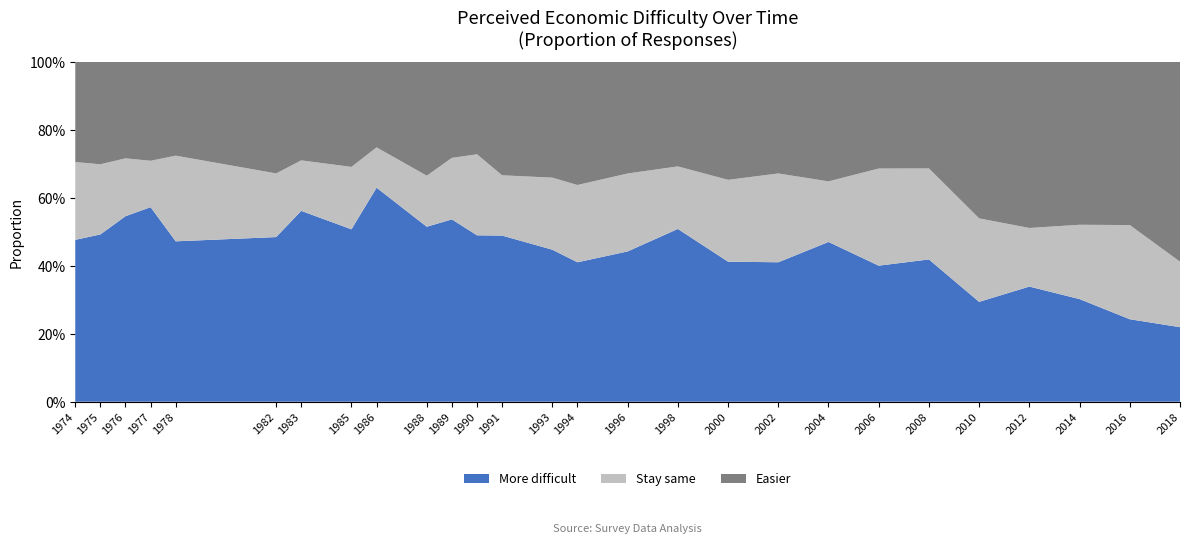

Reading right to left, extract all data points from this chart.

More difficult: 0.2	0.2	0.3	0.3	0.3	0.4	0.4	0.5	0.4	0.4	0.5	0.4	0.4	0.4	0.5	0.5	0.5	0.5	0.6	0.5	0.6	0.5	0.5	0.6	0.5	0.5	0.5
Stay same: 0.2	0.3	0.2	0.2	0.2	0.3	0.3	0.2	0.3	0.2	0.2	0.2	0.2	0.2	0.2	0.2	0.2	0.2	0.1	0.2	0.1	0.2	0.3	0.1	0.2	0.2	0.2
Easier: 0.6	0.5	0.5	0.5	0.5	0.3	0.3	0.4	0.3	0.3	0.3	0.3	0.4	0.3	0.3	0.3	0.3	0.3	0.3	0.3	0.3	0.3	0.3	0.3	0.3	0.3	0.3